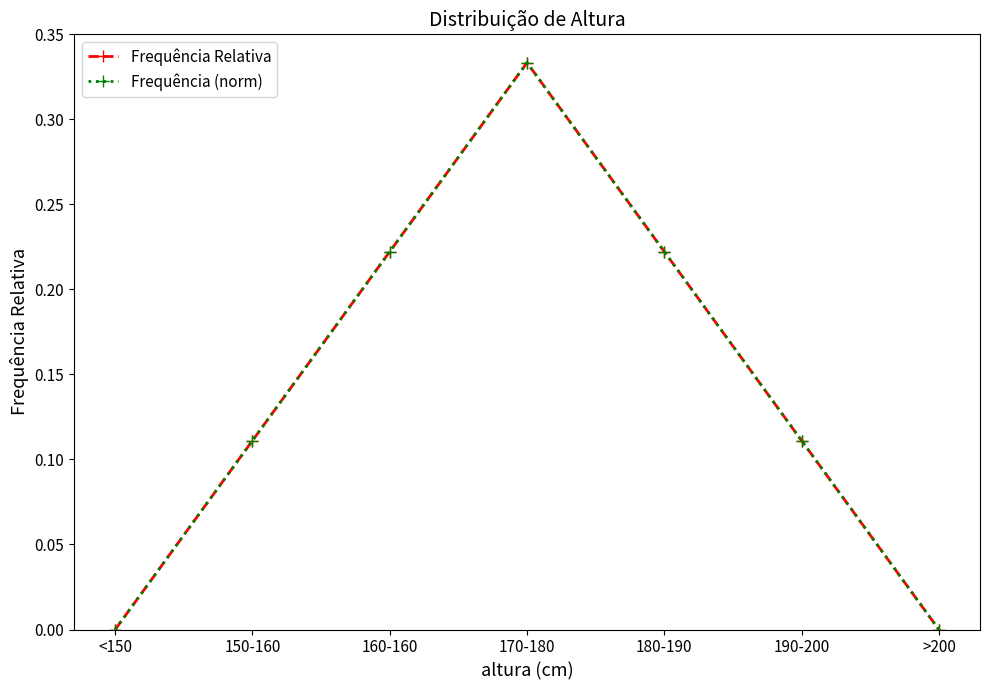

What is the value of the Frequência Relativa point at the 4th from the left?

0.3